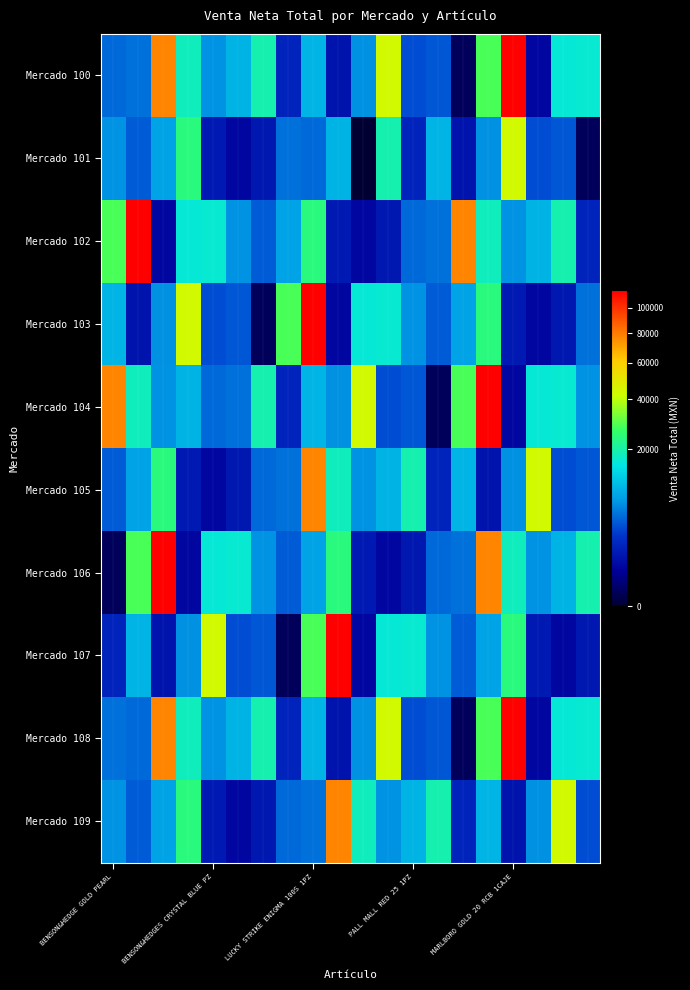

Rank the series by their maximum value, from lowest to highest.

Mercado 101, Mercado 105, Mercado 109, Mercado 100, Mercado 102, Mercado 103, Mercado 104, Mercado 106, Mercado 107, Mercado 108